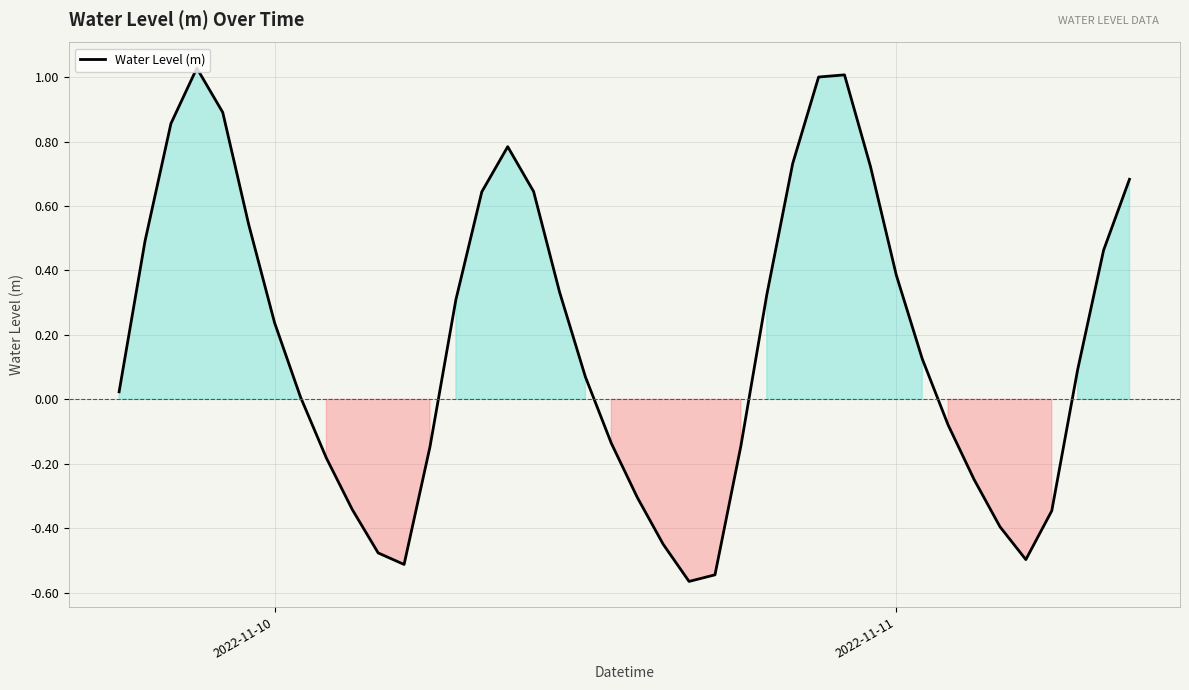

How many values exceed 0?

24